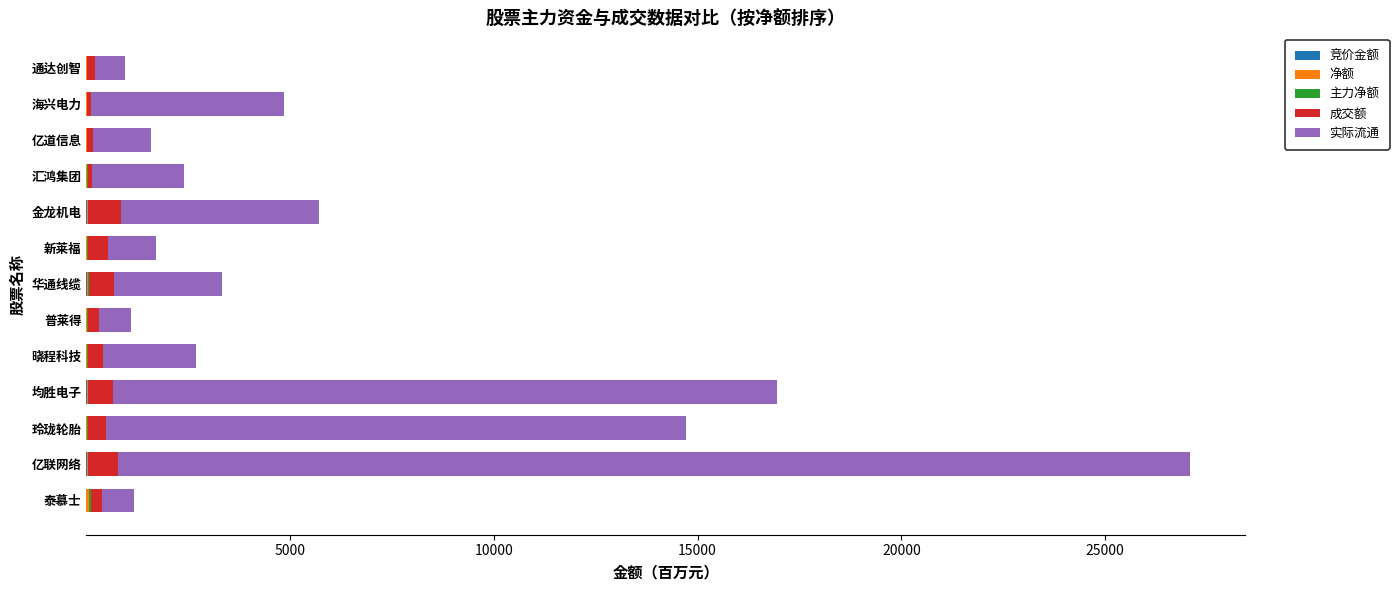

At which category is the sum across all series the highest?

亿联网络